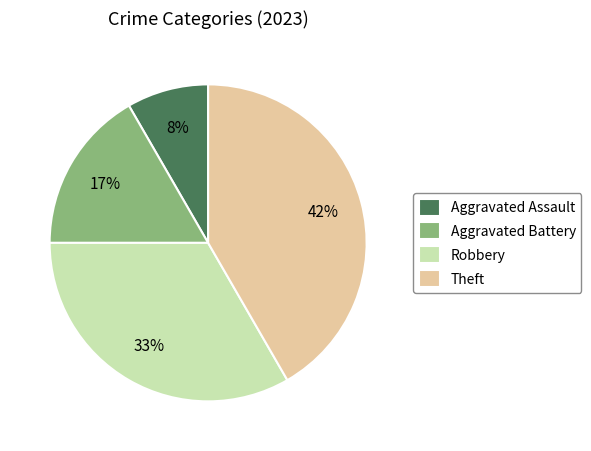

To the nearest percent, what portion does Robbery represent?

33%